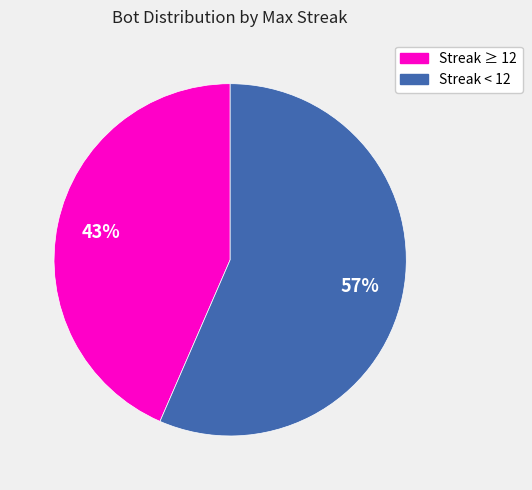

Is there any slice that represents more than half of the pie?

Yes